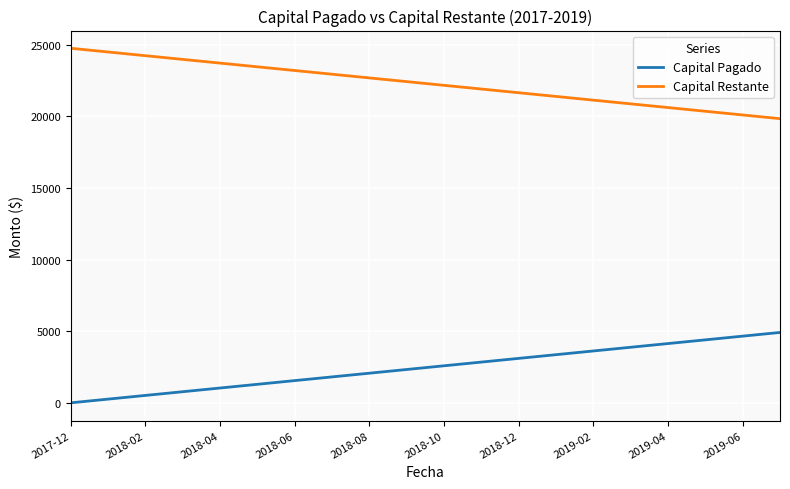

What is the lowest value of the Capital Restante series?

19825.7